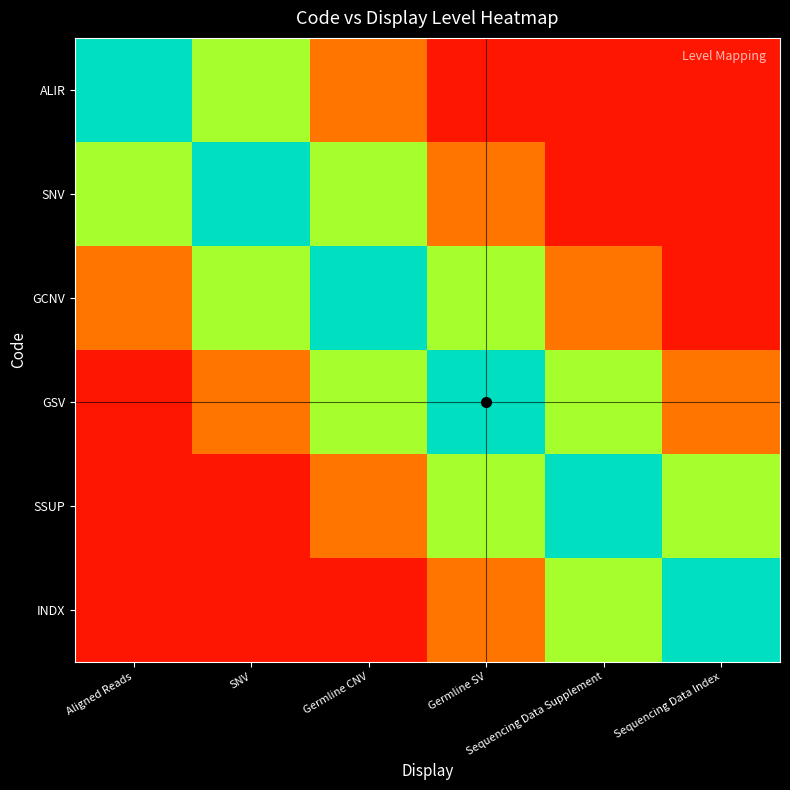

At how many categories does at least one series exceed 0?

6